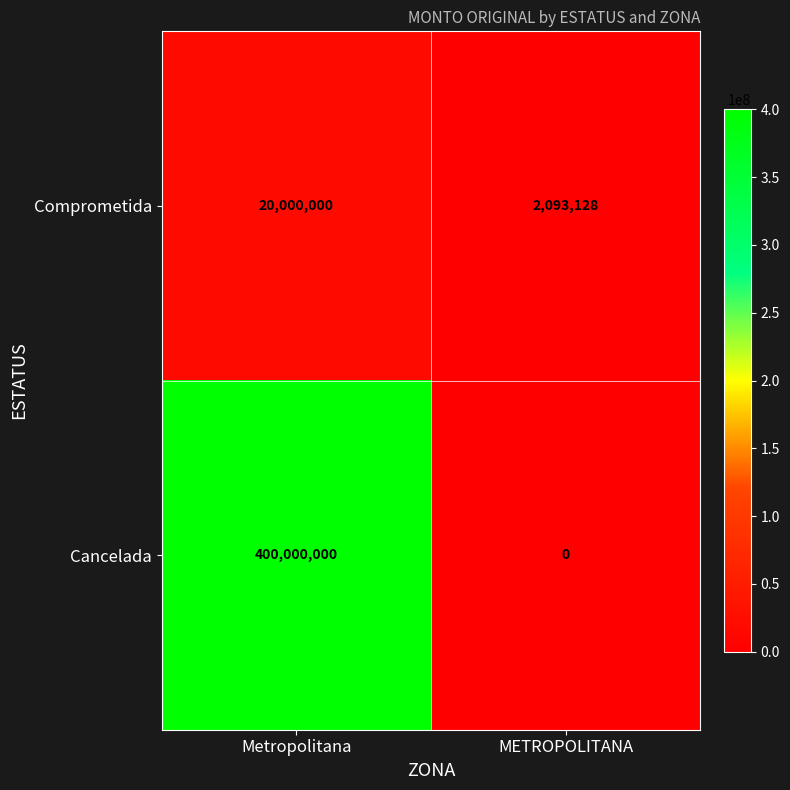

What is the spread (max minus min) of values at METROPOLITANA?

2093128